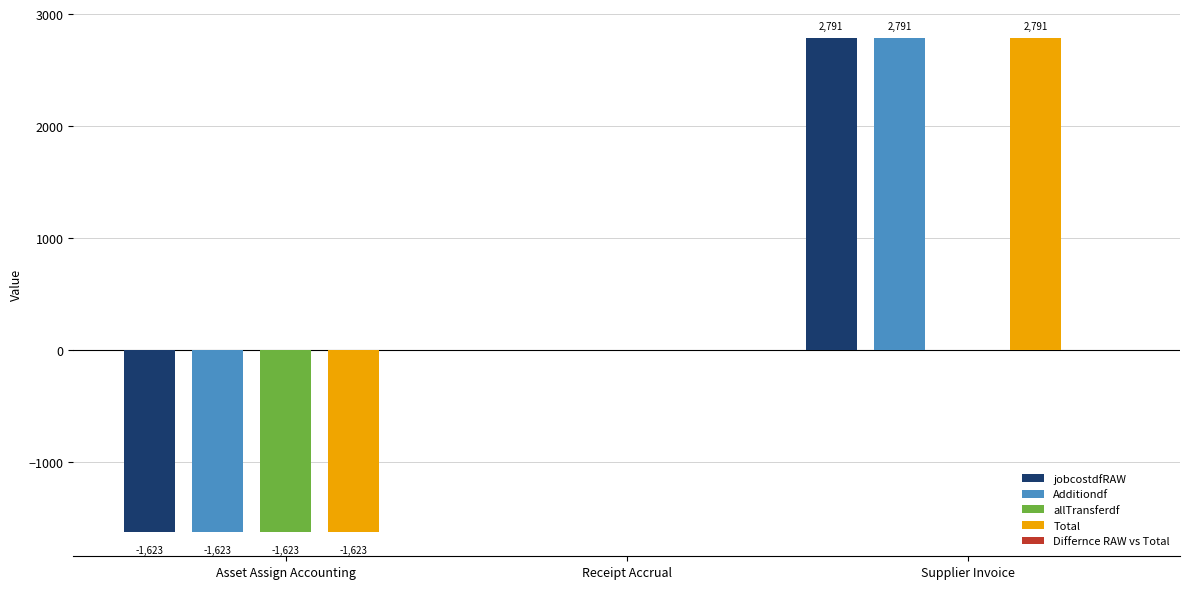

Is the value of jobcostdfRAW at Receipt Accrual greater than the value of allTransferdf at Asset Assign Accounting?

Yes